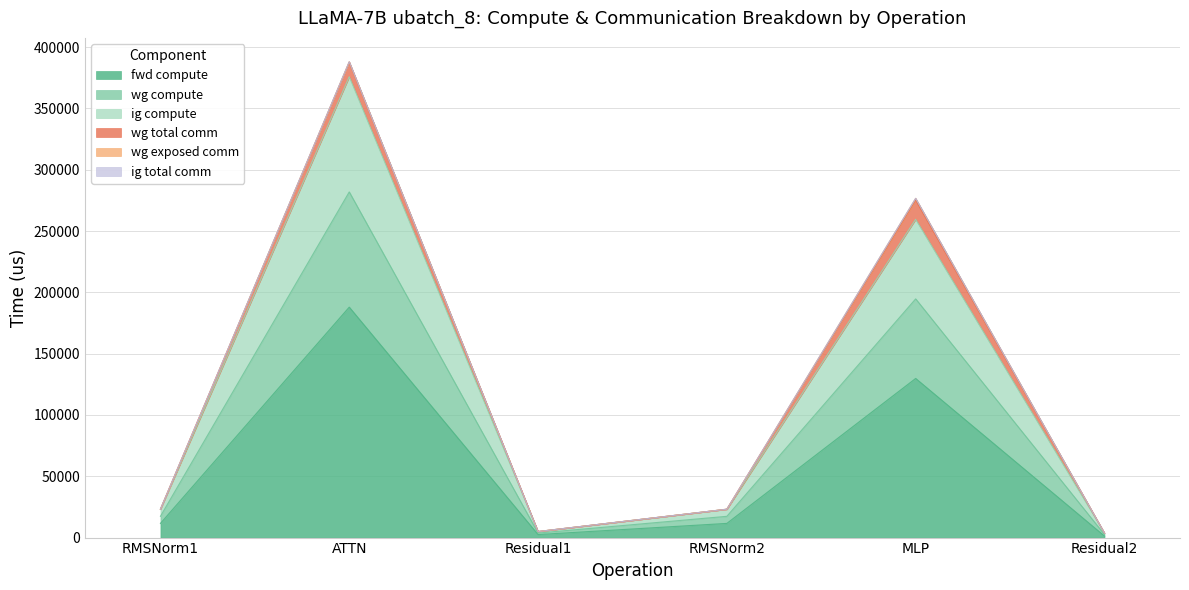

At which label does fwd compute reach its minimum?

Residual2